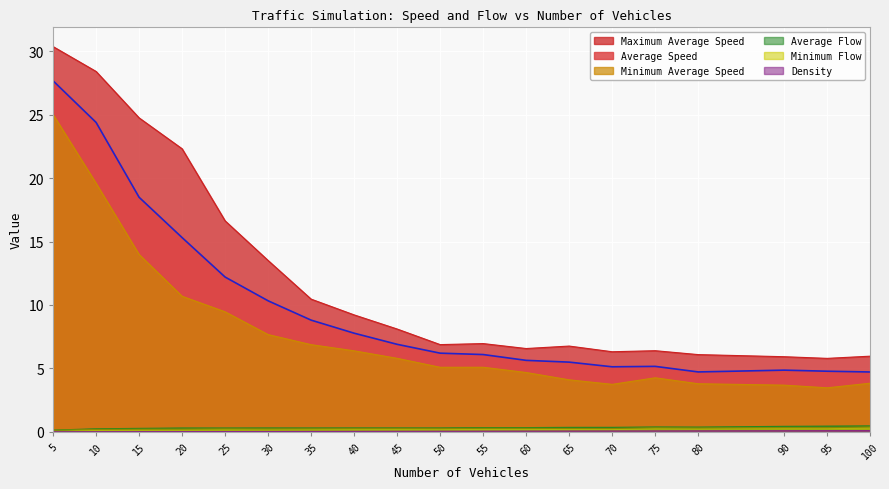

What is the sum of the Maximum Average Speed values at 10 and 75?

34.8